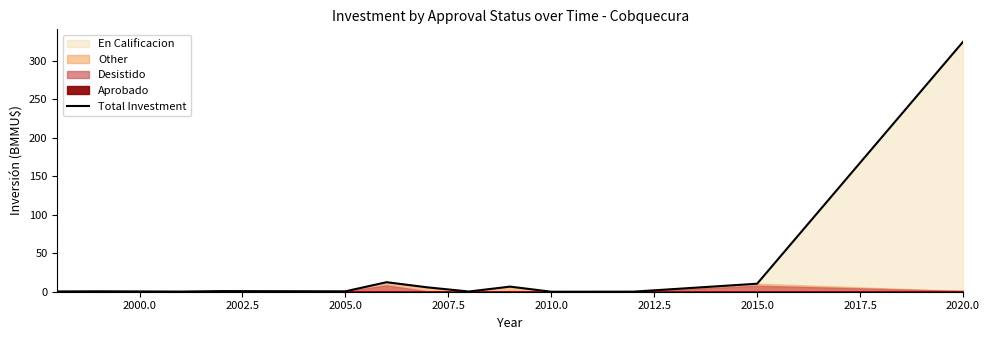

What is the maximum value for Total Investment?

324.9